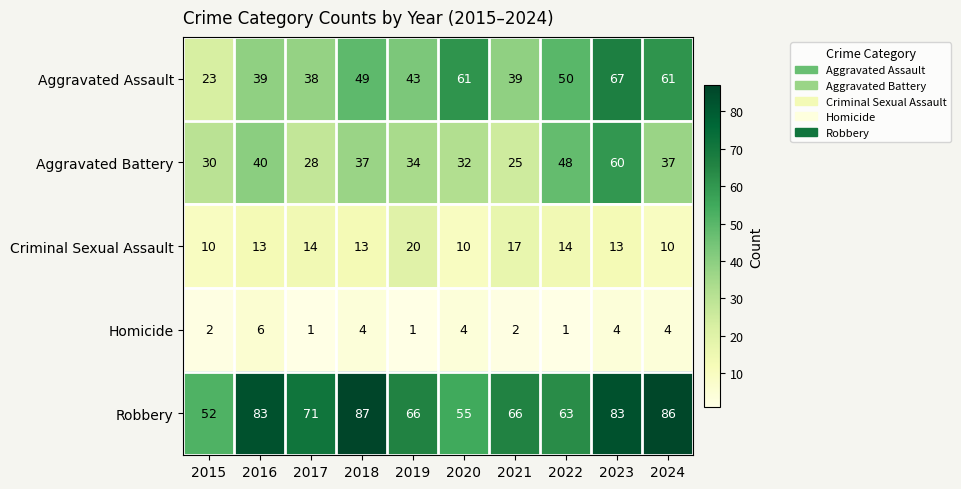

At which label does Robbery reach its minimum?

2015